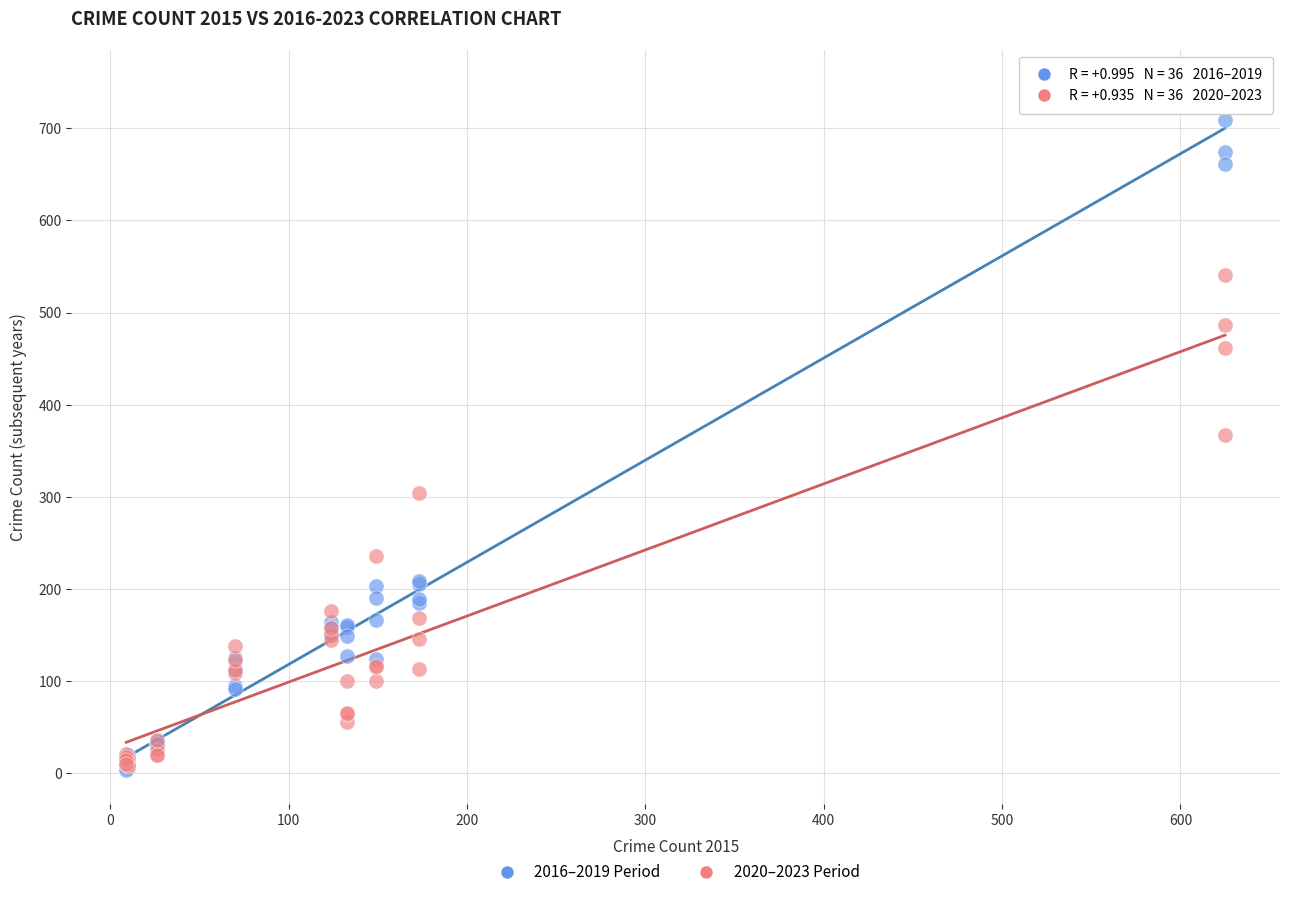

Across all series, what Y value is closest to 376?

367